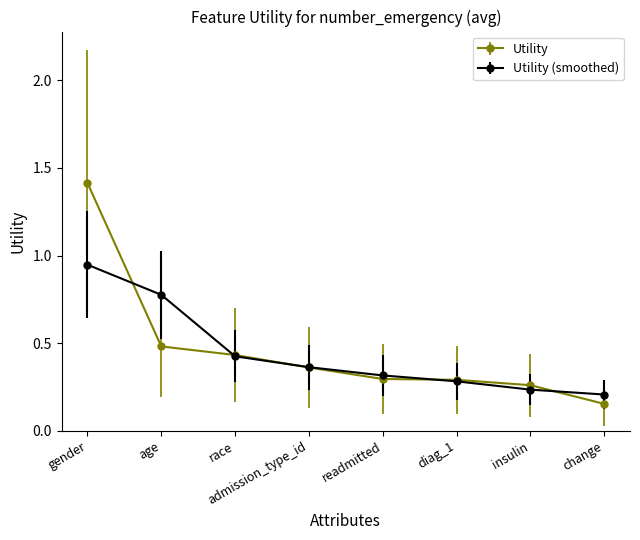

Rank the series by their maximum value, from lowest to highest.

Utility (smoothed), Utility